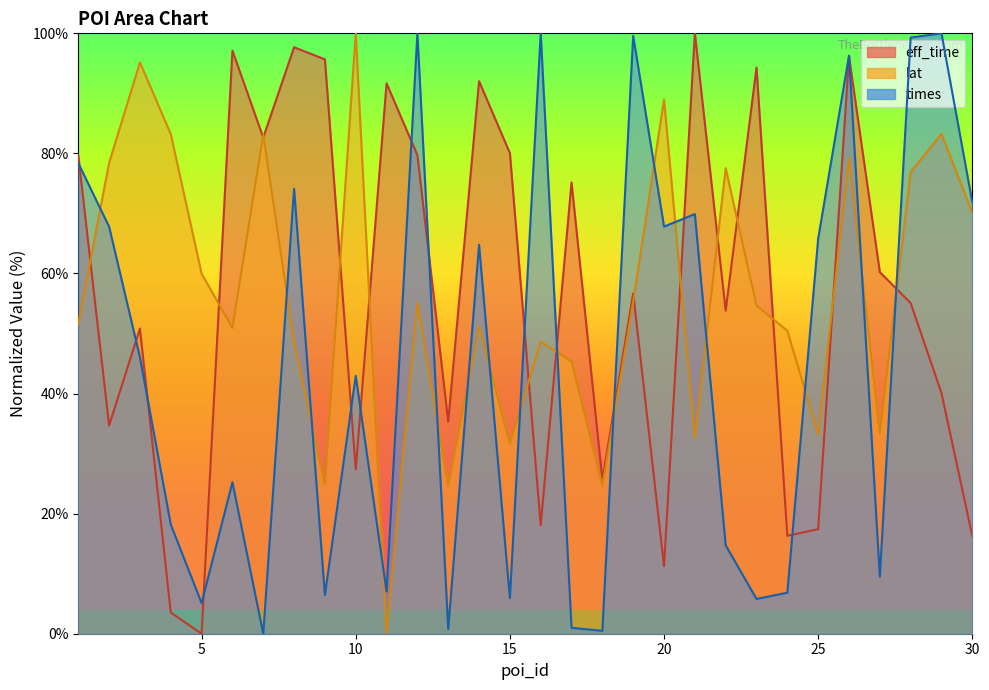

Which category has the highest value in the lat series?

10